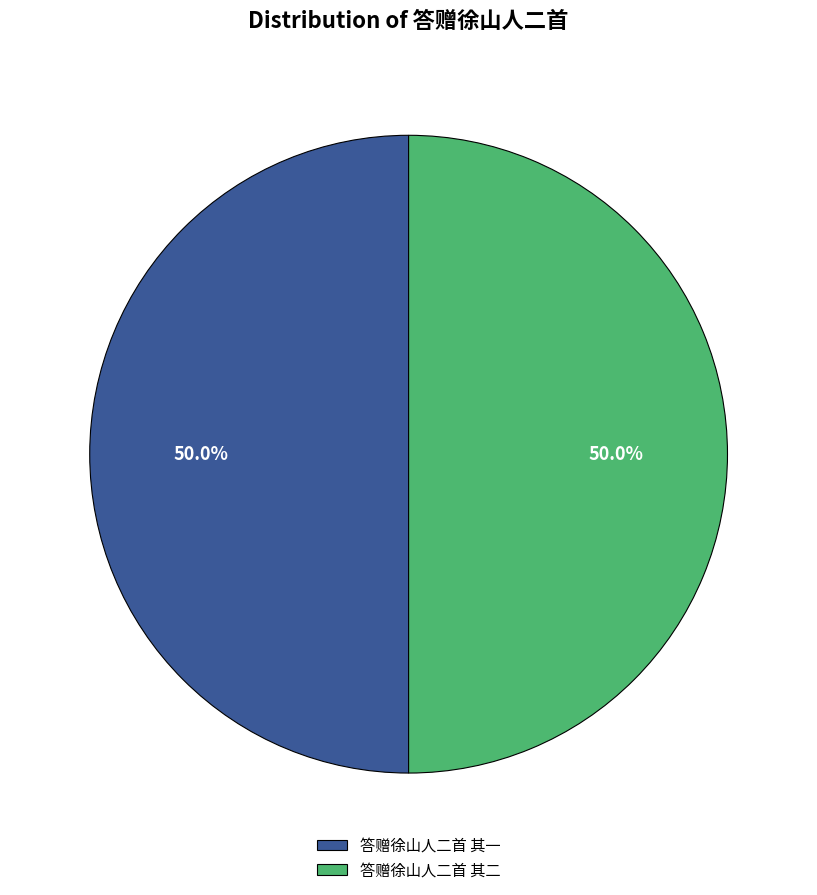

What portion of the pie excludes 答赠徐山人二首 其一?

50.0%